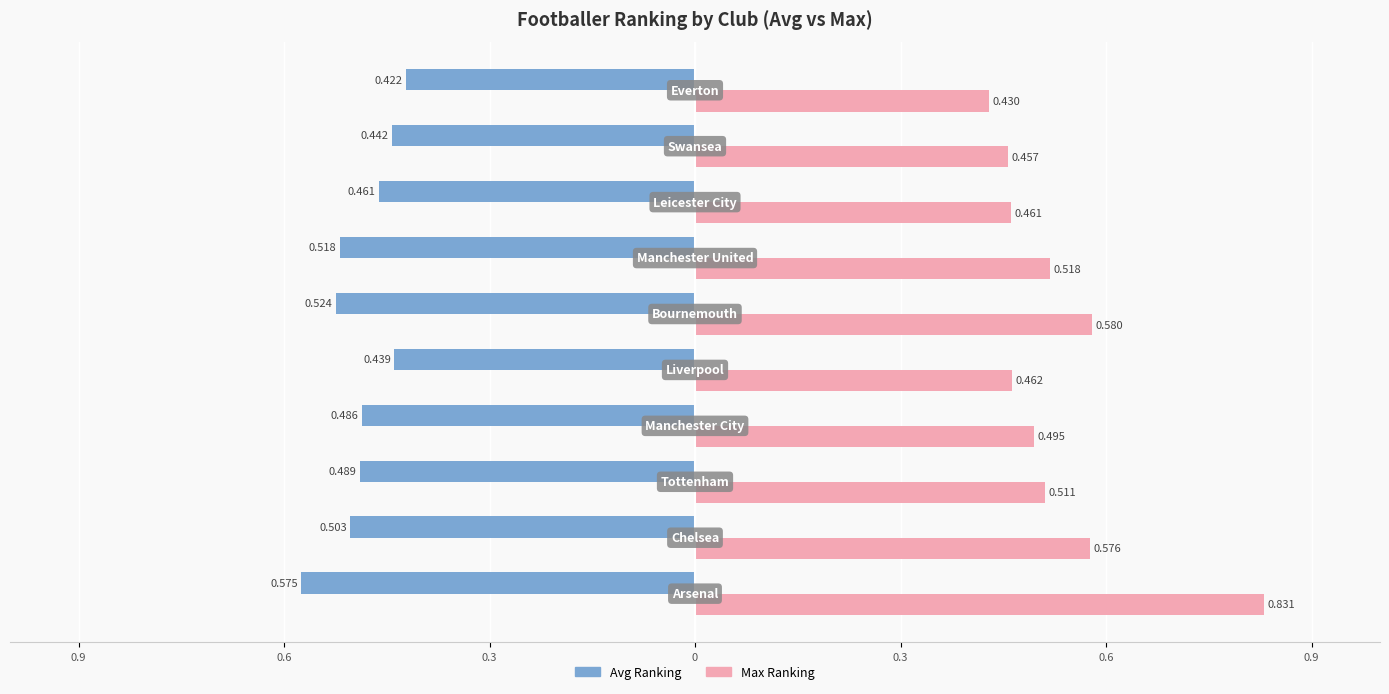

Count the Max Ranking values in the range 0 to 1.

10